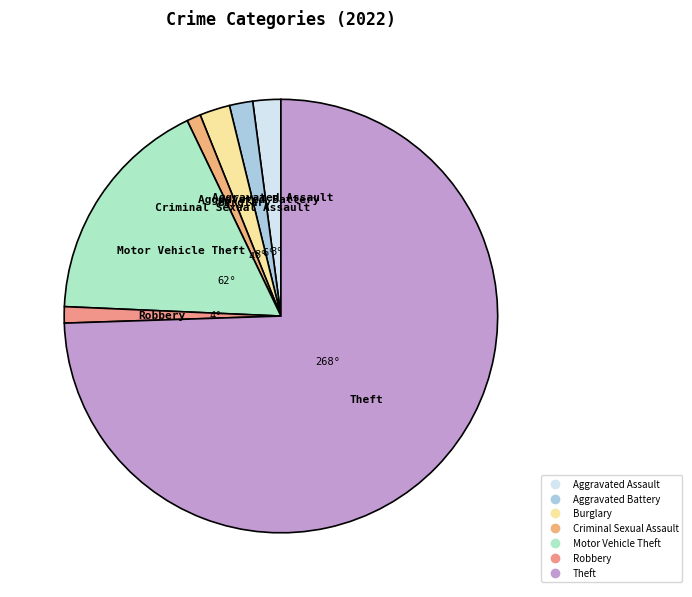

Count the number of slices in the pie.

7